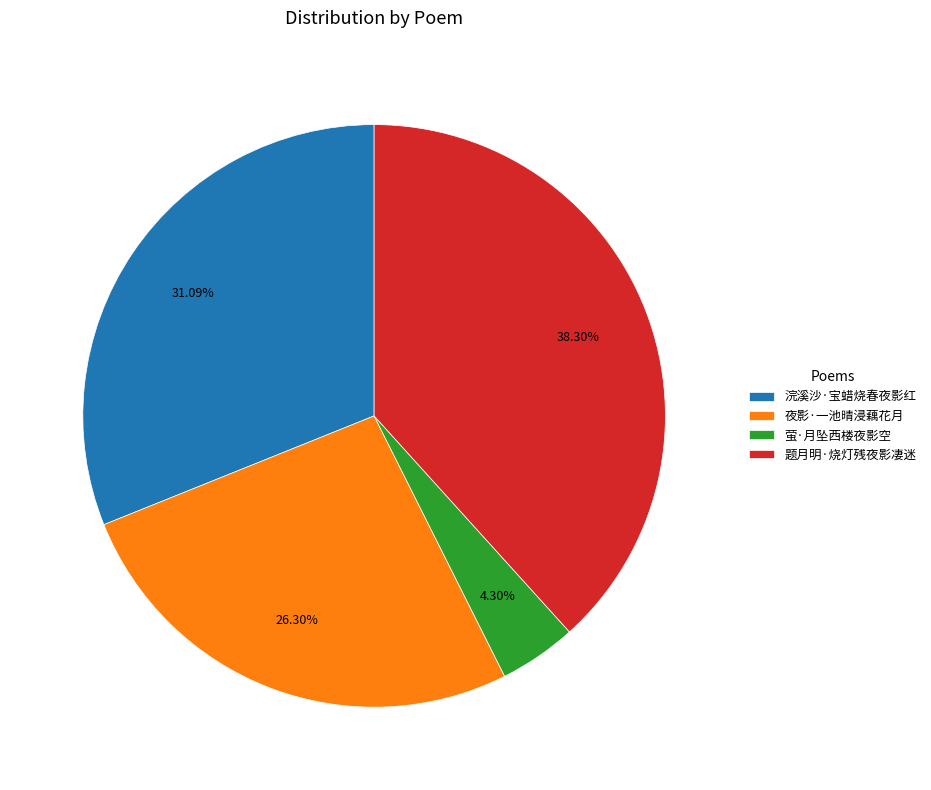

Count the number of slices in the pie.

4